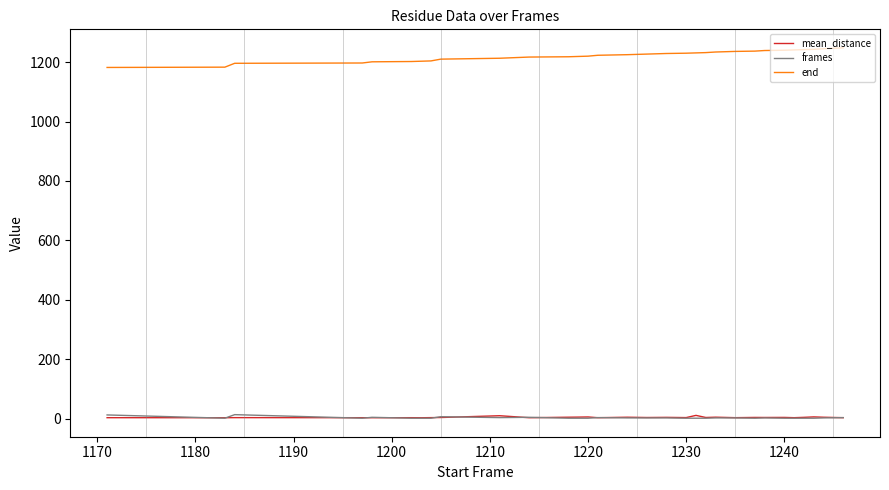

In mean_distance, how many points are higher than both neighbors (excluding endpoints)?

11